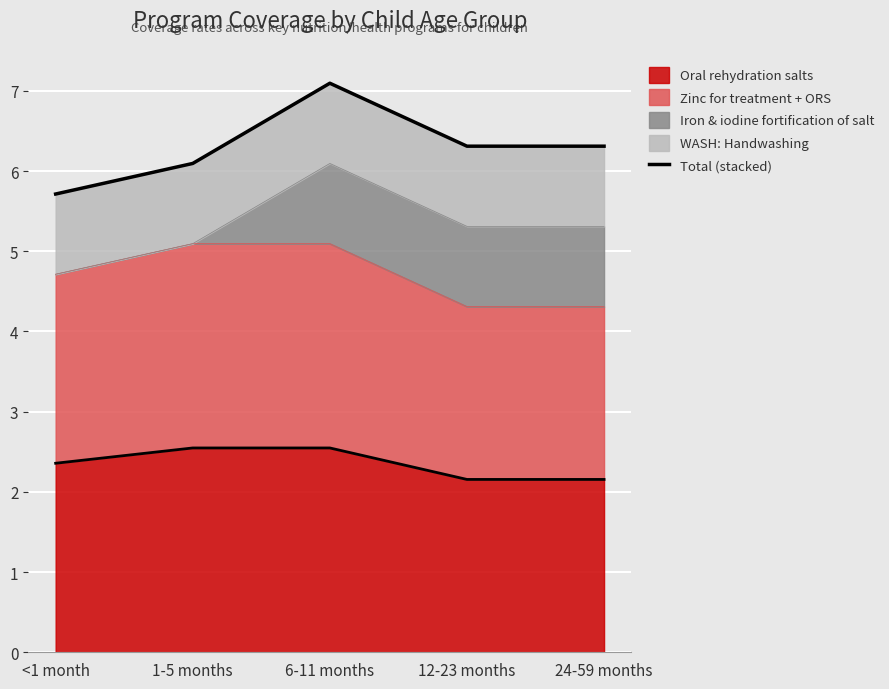

Reading right to left, what are all the values shown in this chart?

6.3	6.3	7.1	6.1	5.7